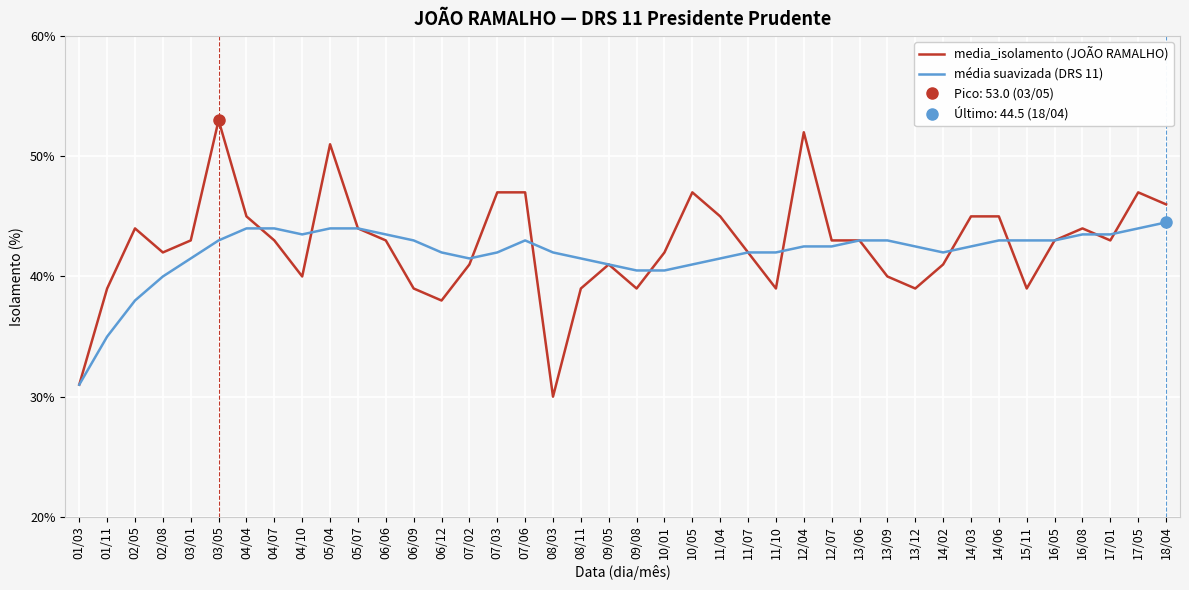

List the labels in order of média suavizada (DRS 11) value, largest first.

18/04, 04/04, 04/07, 05/04, 05/07, 17/05, 04/10, 06/06, 16/08, 17/01, 03/05, 06/09, 07/06, 13/06, 13/09, 14/06, 15/11, 16/05, 12/04, 12/07, 13/12, 14/03, 06/12, 07/03, 08/03, 11/07, 11/10, 14/02, 03/01, 07/02, 08/11, 11/04, 09/05, 10/05, 09/08, 10/01, 02/08, 02/05, 01/11, 01/03